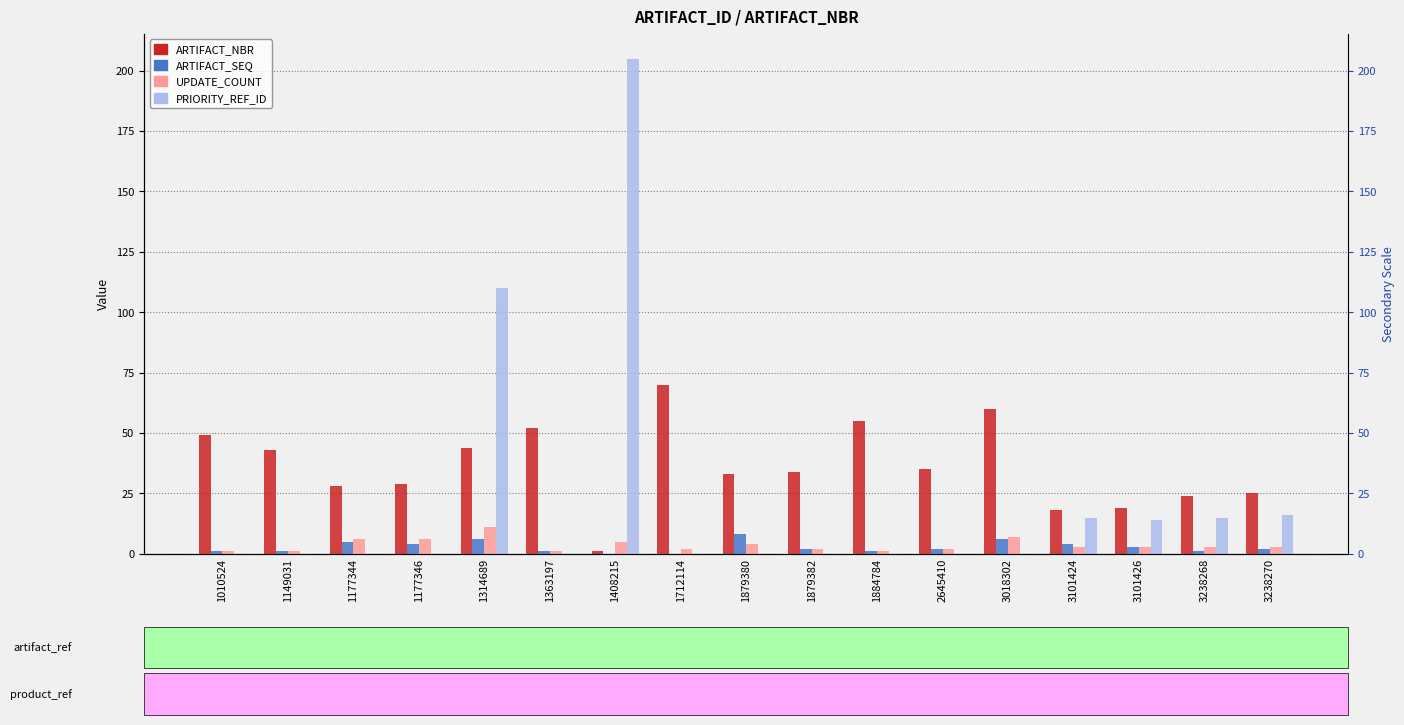

What is the maximum value shown in the chart?

205